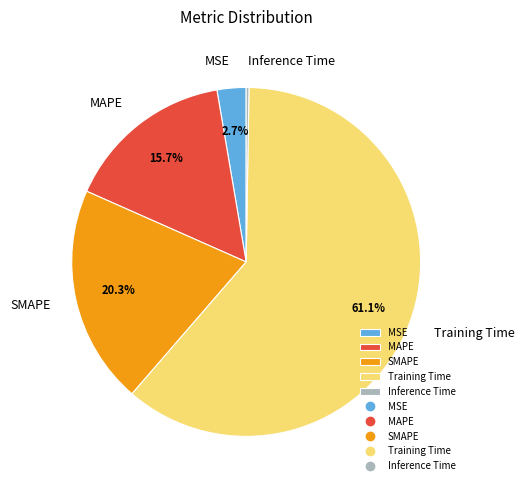

What percentage do SMAPE and MAPE together represent?

36.0%